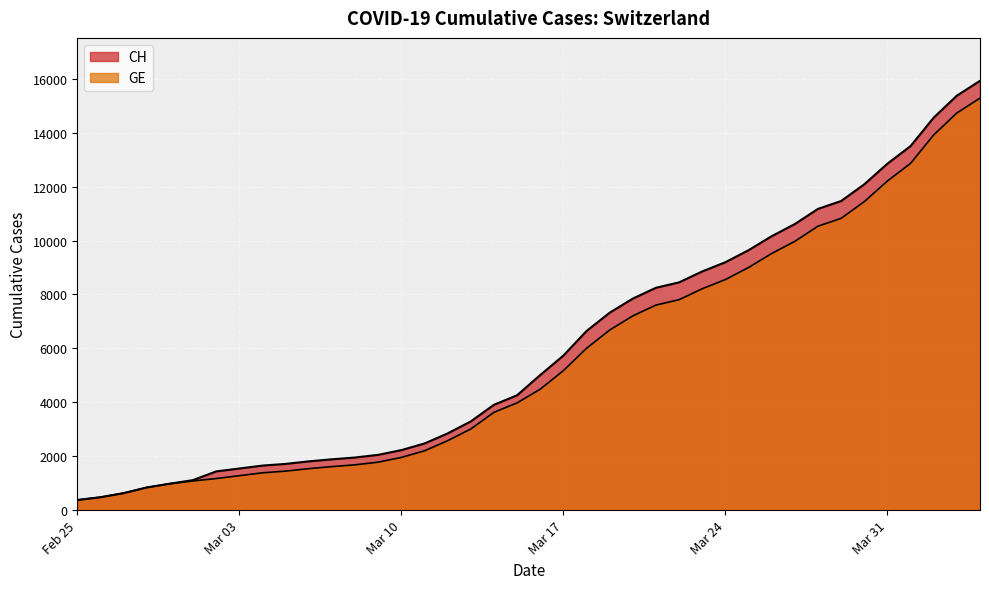

Which series has the largest range (max minus min)?

CH